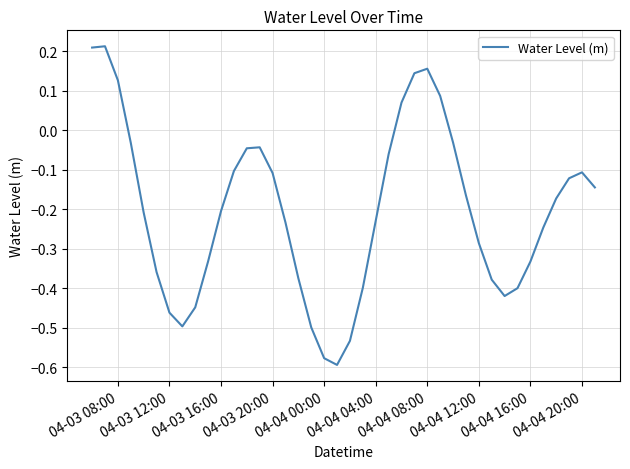

What is the sum of all values?

-8.2